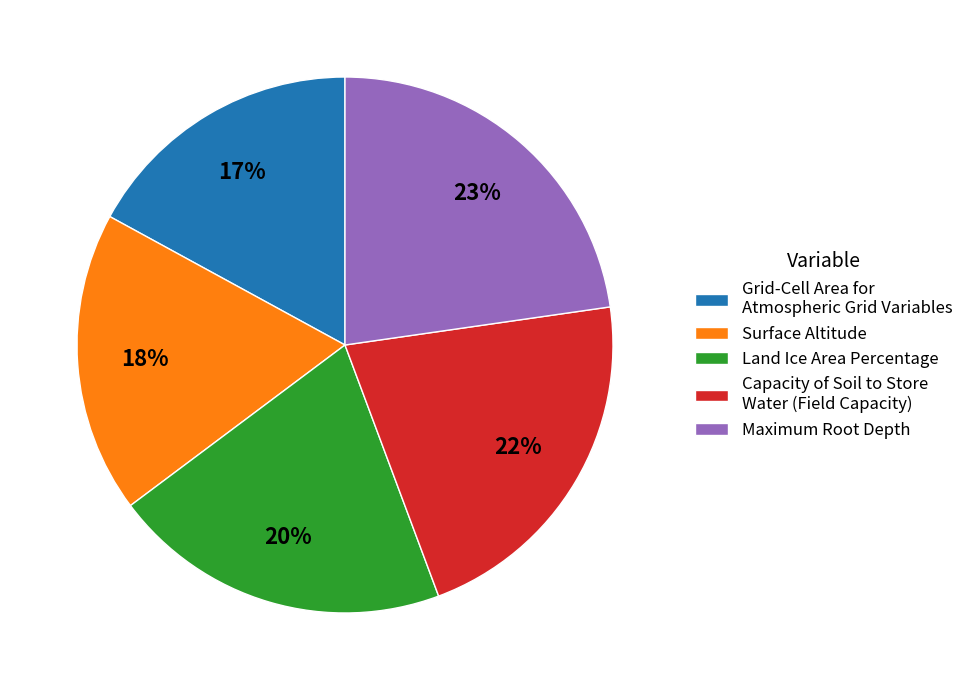

True or false: Grid-Cell Area for Atmospheric Grid Variables accounts for 17% of the total.

True